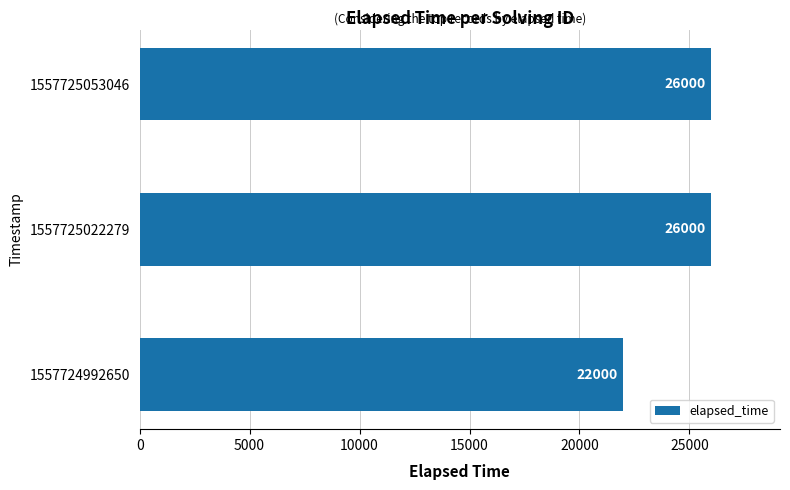

Reading top to bottom, extract all data points from this chart.

26000	26000	22000